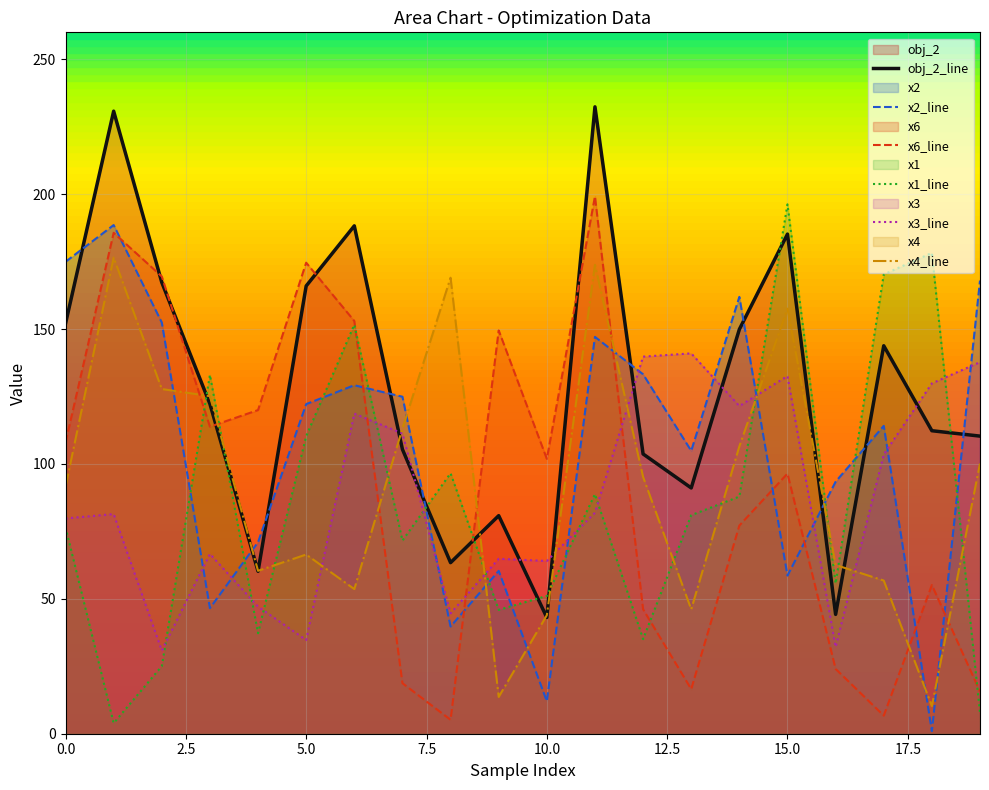

Which has a higher value, 10 or 12?

12